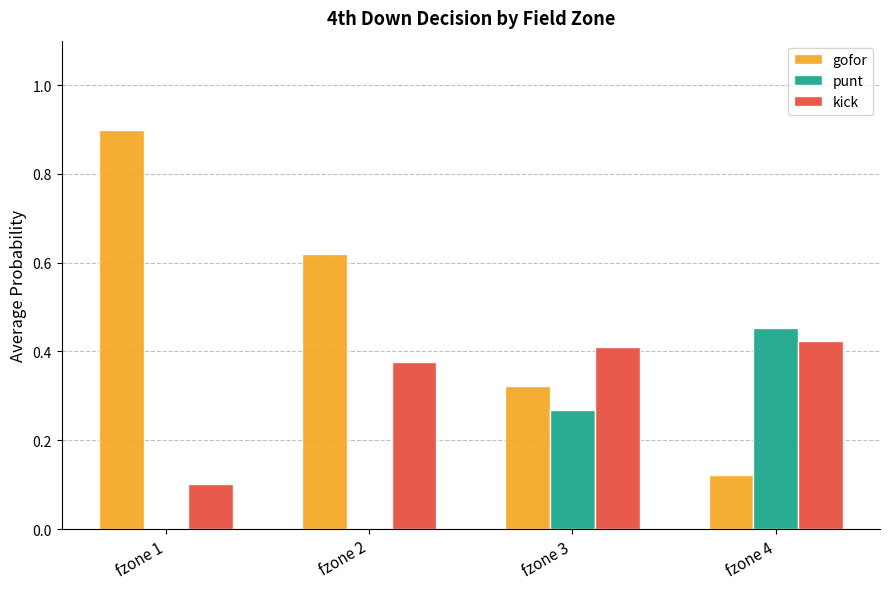

Are the bars grouped side by side (vs. stacked)?

Yes